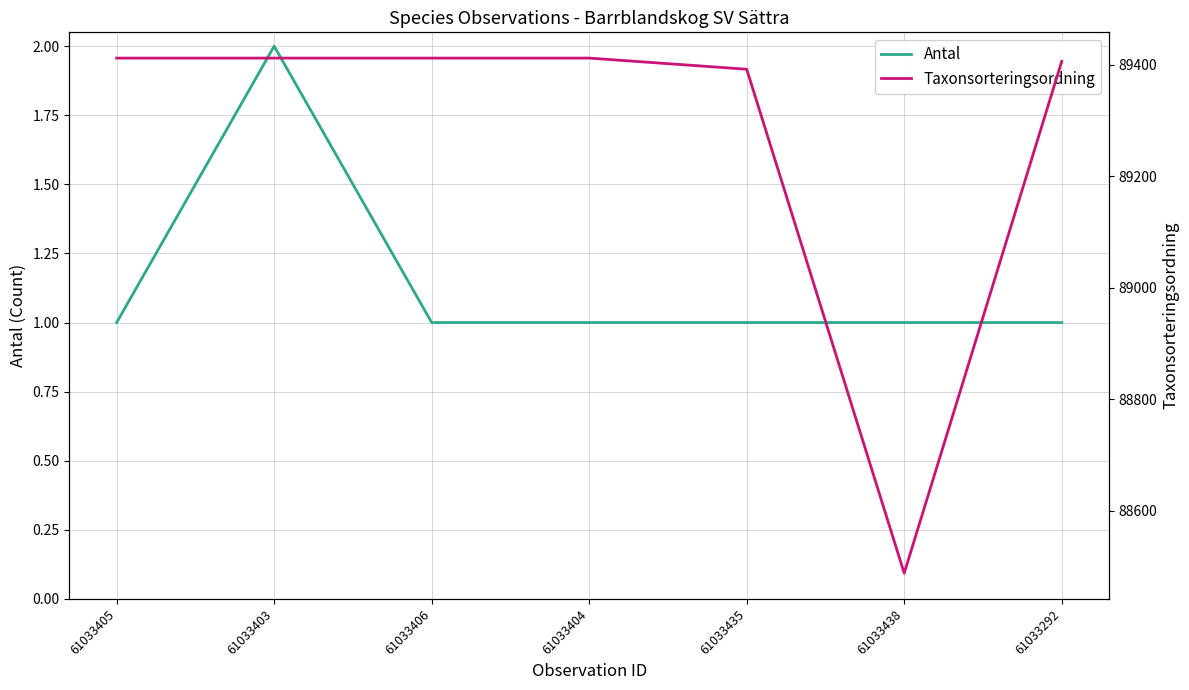

The value of Taxonsorteringsordning at 61033435 is 89392. True or false?

True